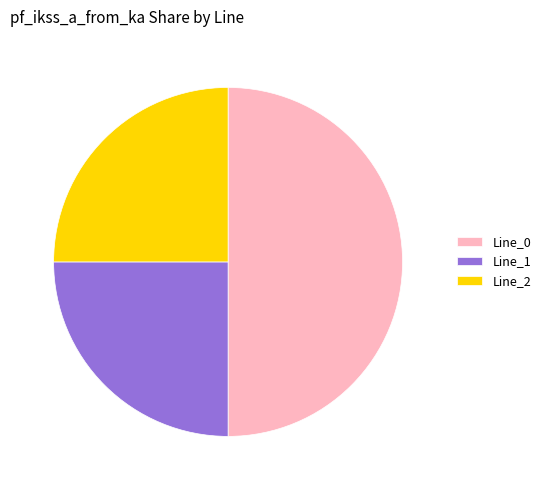

Is Line_2 the majority of the pie?

No